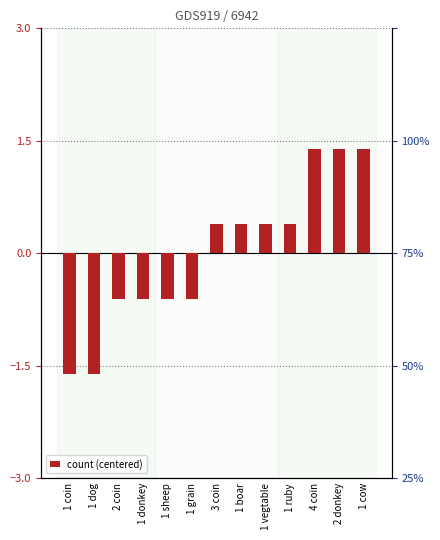

What is the change in value from 1 donkey to 1 boar?

+1.0